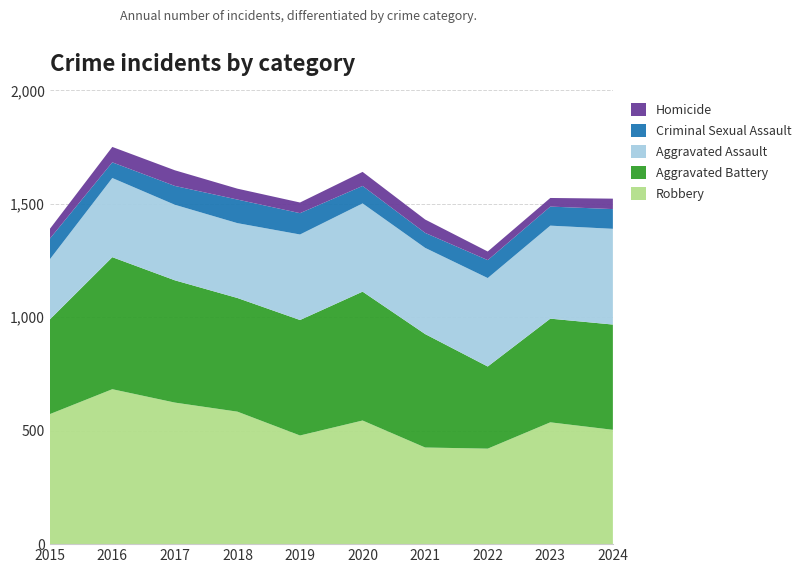

Reading left to right, transcribe all the data shown in this chart.

Robbery: 573	683	624	584	479	545	426	421	537	504
Aggravated Battery: 417	582	539	501	509	568	500	362	457	464
Aggravated Assault: 265	349	333	330	377	389	380	390	410	422
Criminal Sexual Assault: 91	69	83	104	94	77	66	79	84	87
Homicide: 43	68	69	48	47	62	59	38	38	46